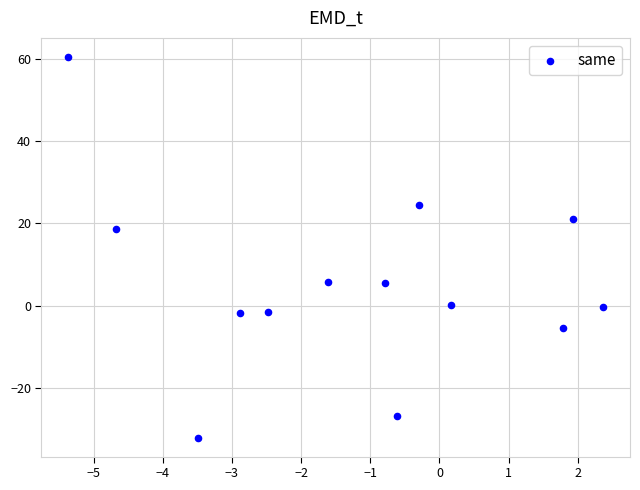

What Y value in the scatter plot is closest to 14?

18.7